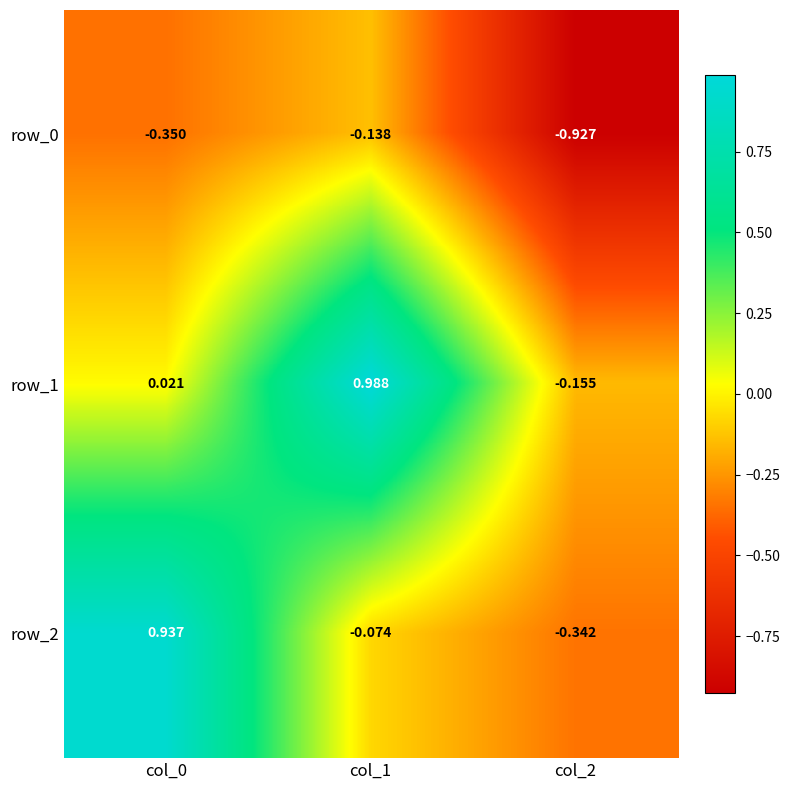

Which series has the largest total across all categories?

row_1